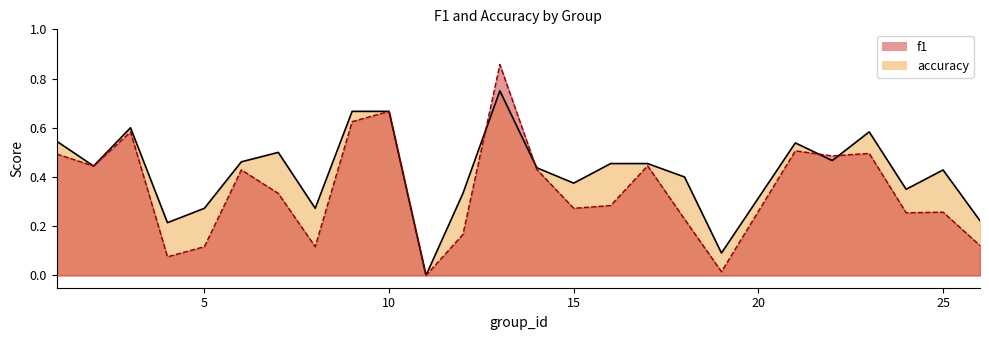

True or false: accuracy has a value of 0.5 at 6.

True